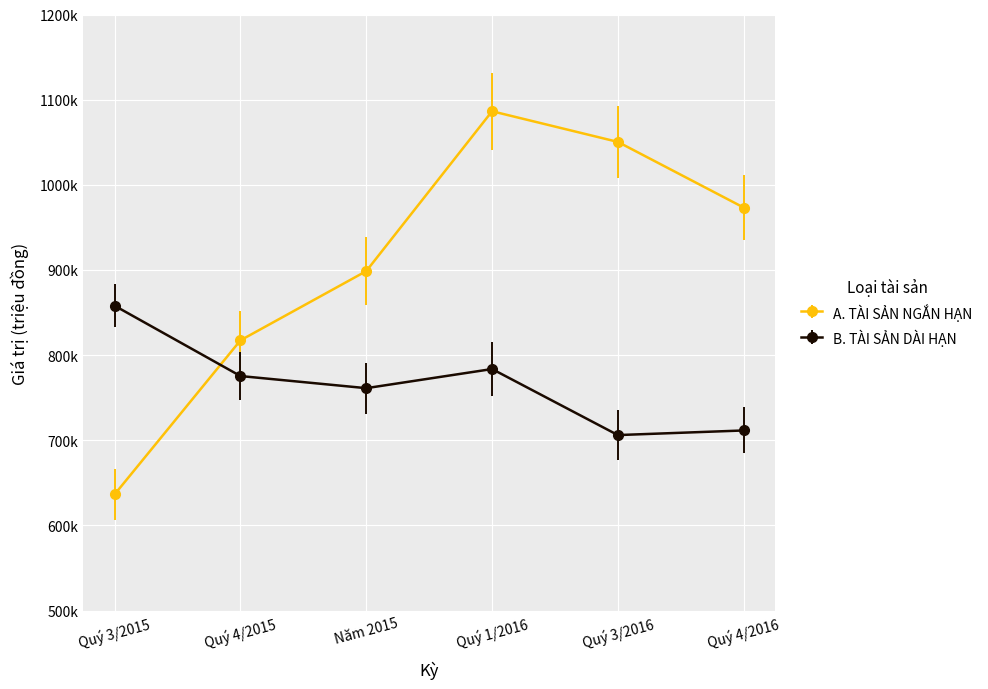

Between Quý 4/2015 and Quý 3/2016, which series saw the biggest shift?

A. TÀI SẢN NGẮN HẠN